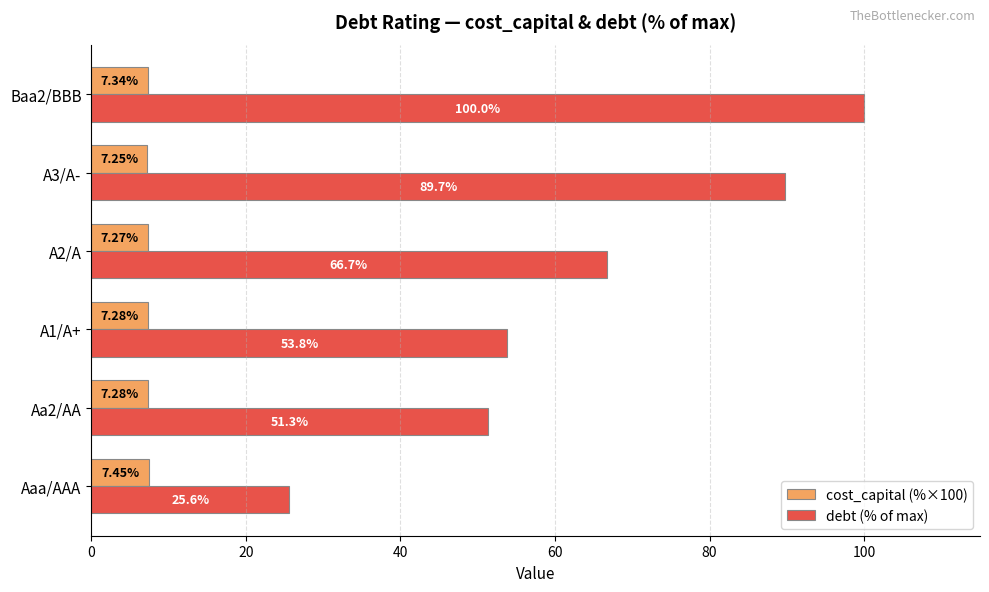

Count the number of data series in this chart.

2